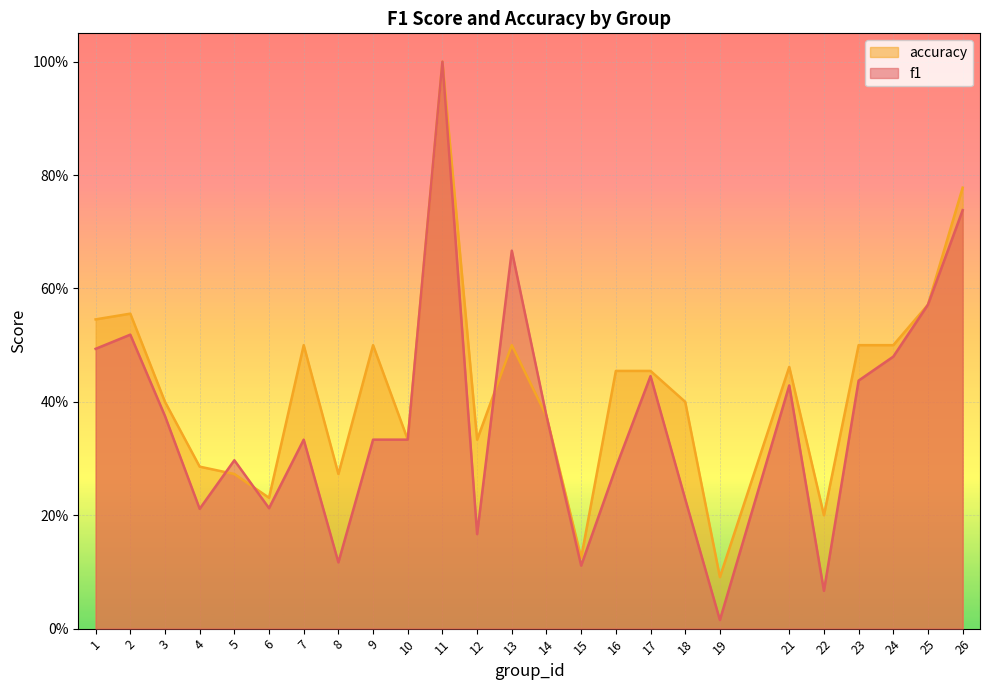

Reading right to left, what are all the values shown in this chart?

f1: 26=0.7	25=0.6	24=0.5	23=0.4	22=0.1	21=0.4	19=0.0	18=0.2	17=0.4	16=0.3	15=0.1	14=0.4	13=0.7	12=0.2	11=1.0	10=0.3	9=0.3	8=0.1	7=0.3	6=0.2	5=0.3	4=0.2	3=0.4	2=0.5	1=0.5
accuracy: 26=0.8	25=0.6	24=0.5	23=0.5	22=0.2	21=0.5	19=0.1	18=0.4	17=0.5	16=0.5	15=0.1	14=0.4	13=0.5	12=0.3	11=1.0	10=0.3	9=0.5	8=0.3	7=0.5	6=0.2	5=0.3	4=0.3	3=0.4	2=0.6	1=0.5